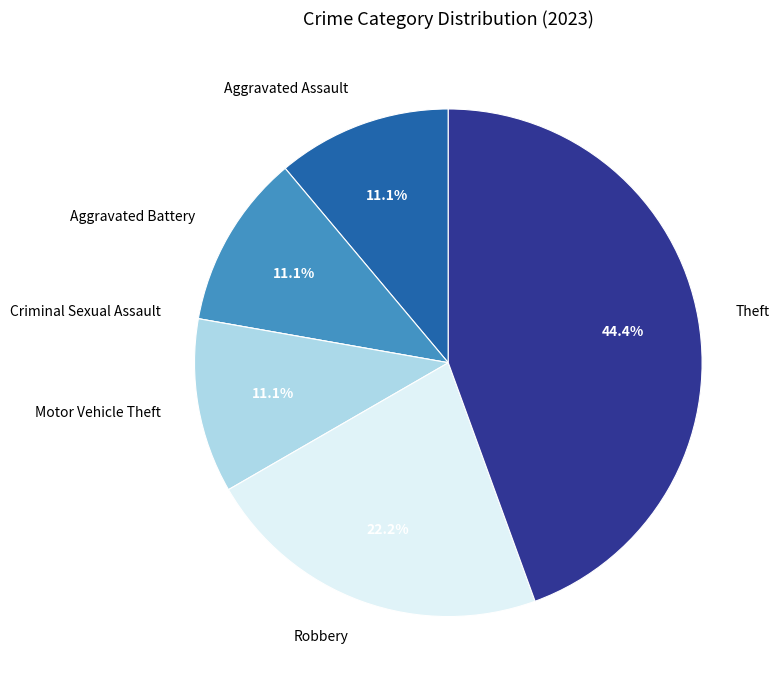

To the nearest percent, what percentage of the pie is Theft?

44%